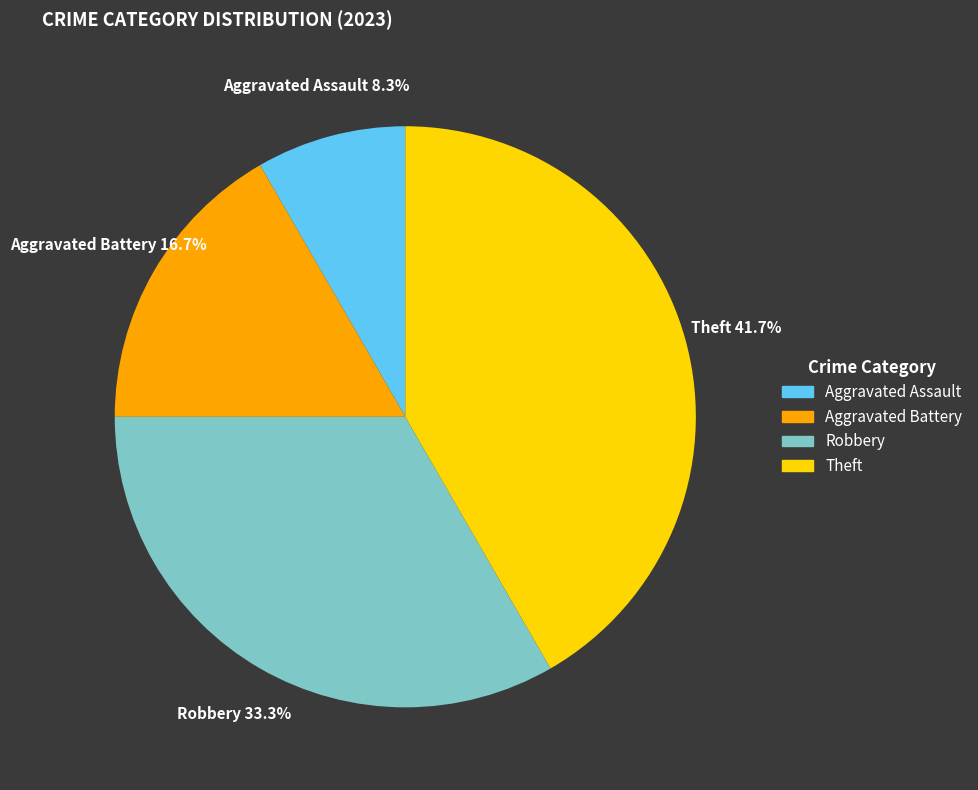

Rank the categories by value from highest to lowest.

Theft, Robbery, Aggravated Battery, Aggravated Assault